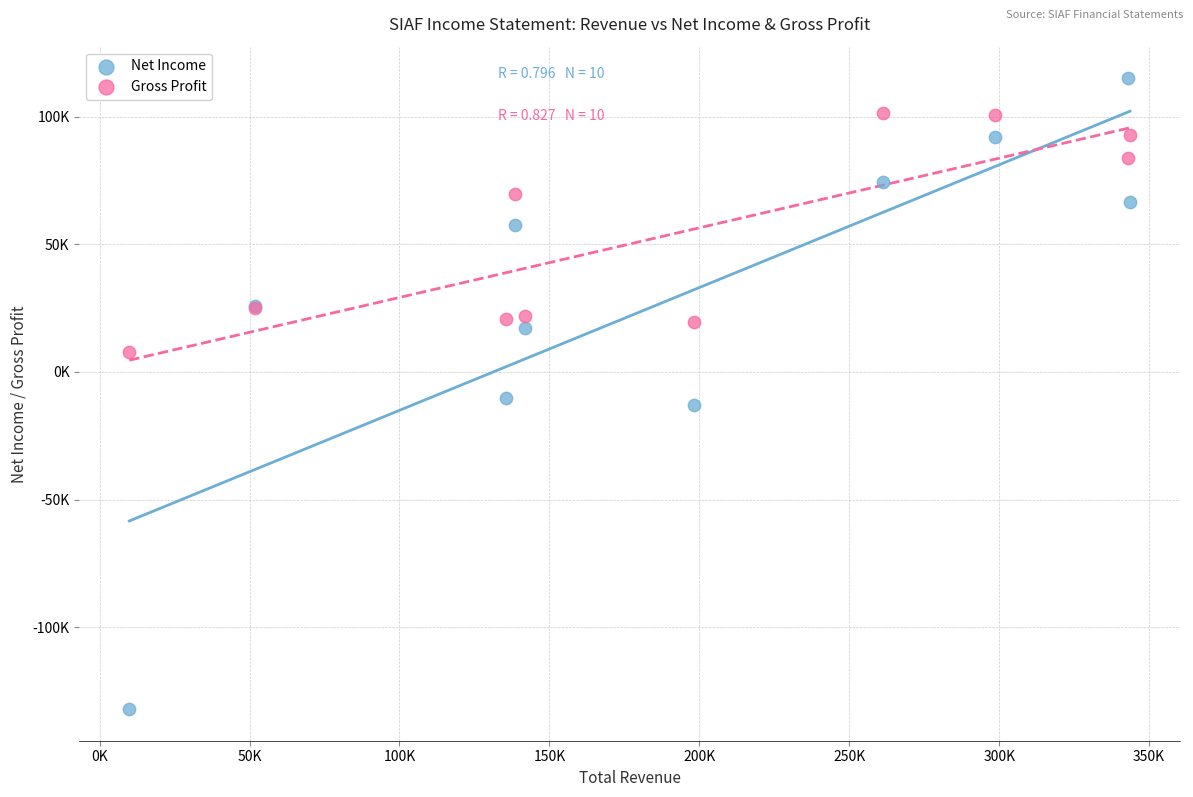

Which series reaches the minimum Y coordinate?

Net Income